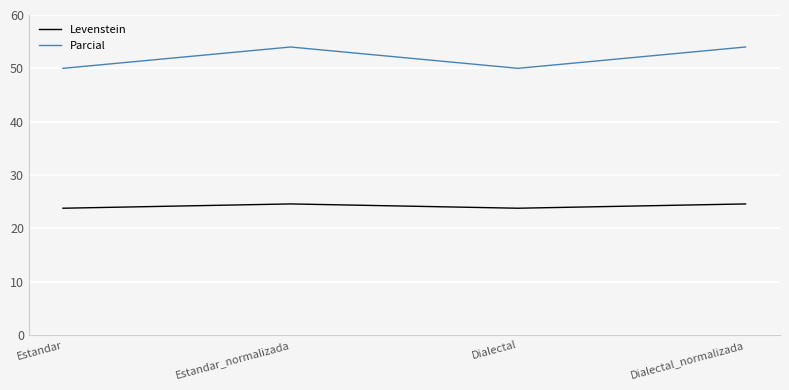

At how many categories does at least one series exceed 28?

4